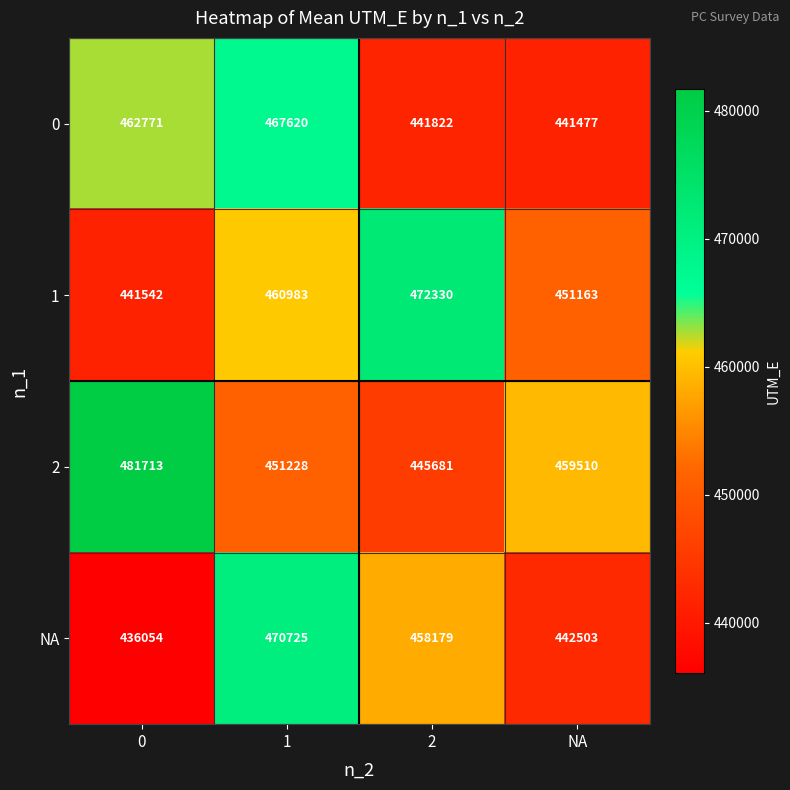

The value of NA at NA is 442503. True or false?

True